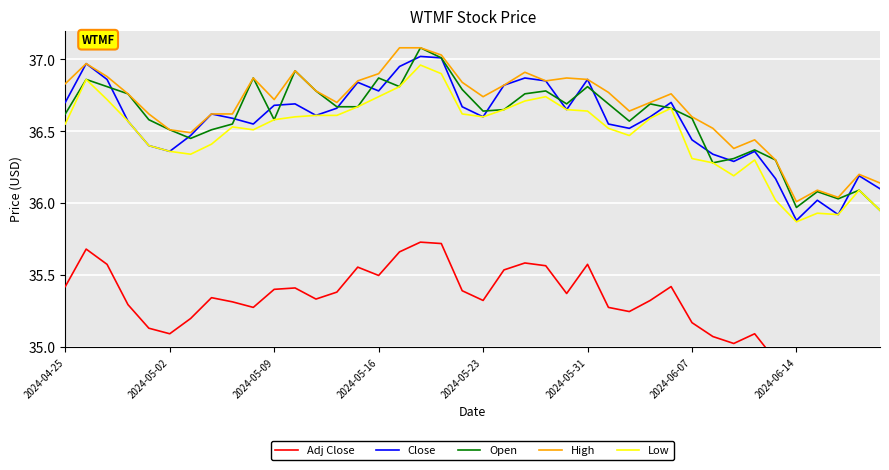

True or false: Close has a value of 36.6 at 2024-05-23.

True